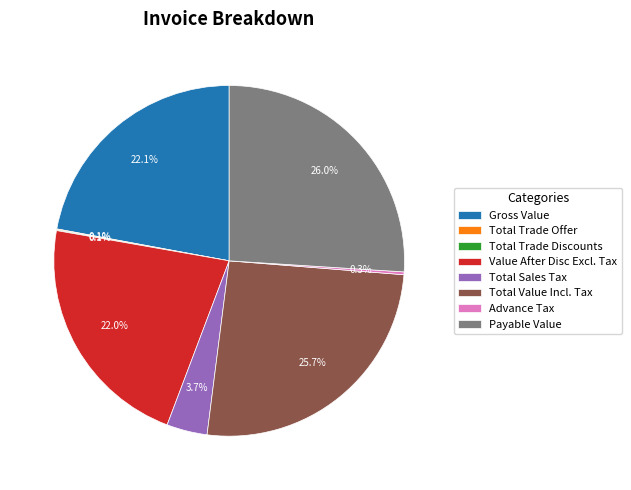

Does Value After Disc Excl. Tax represent more than half of the total?

No